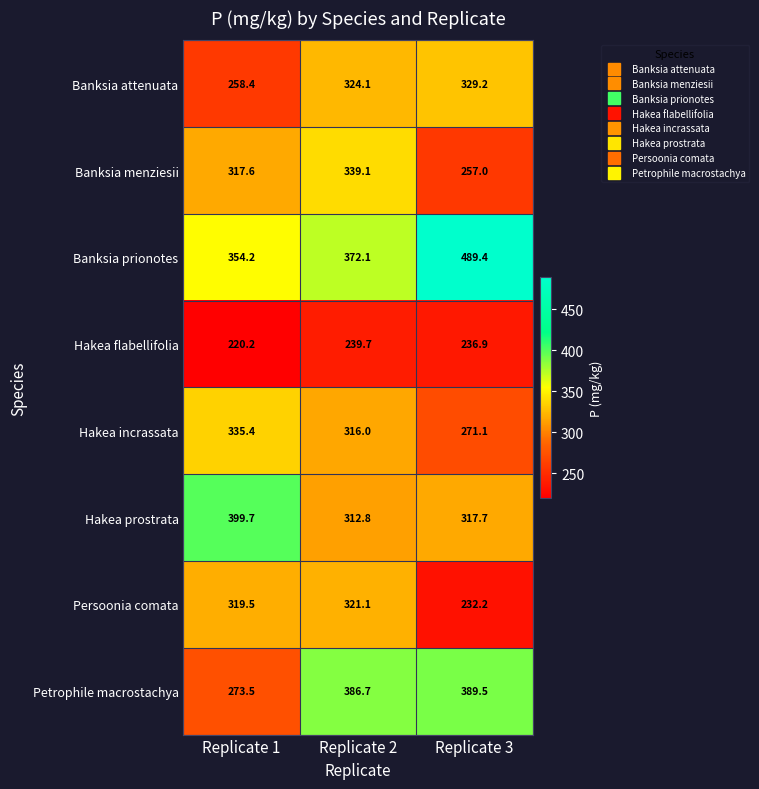

True or false: Banksia attenuata has a value of 329.2 at Replicate 3.

True